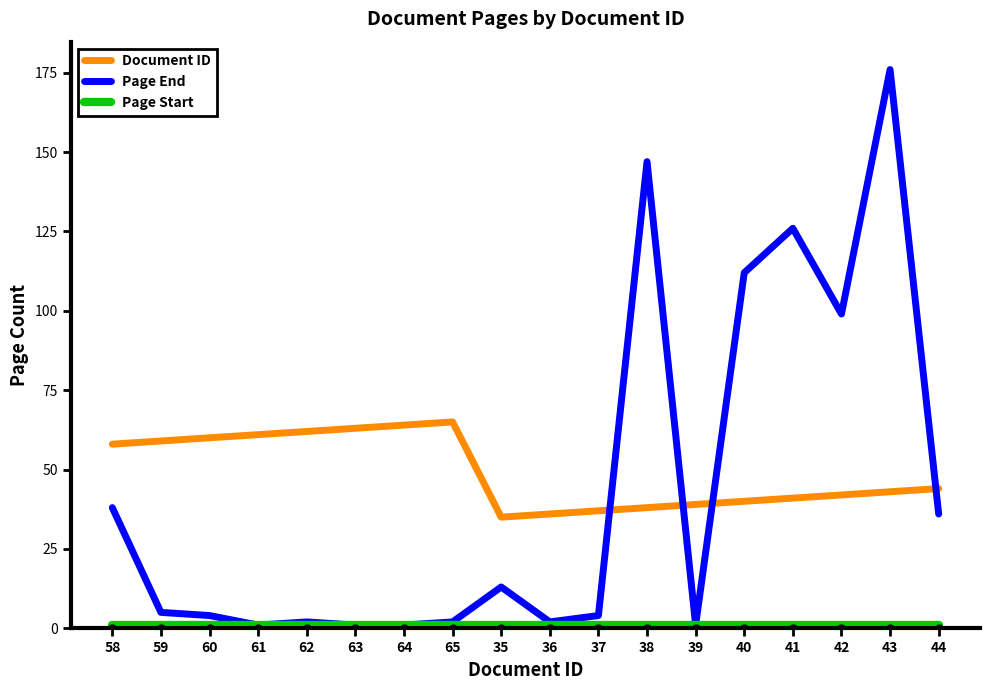

Does the chart have visible grid lines?

No